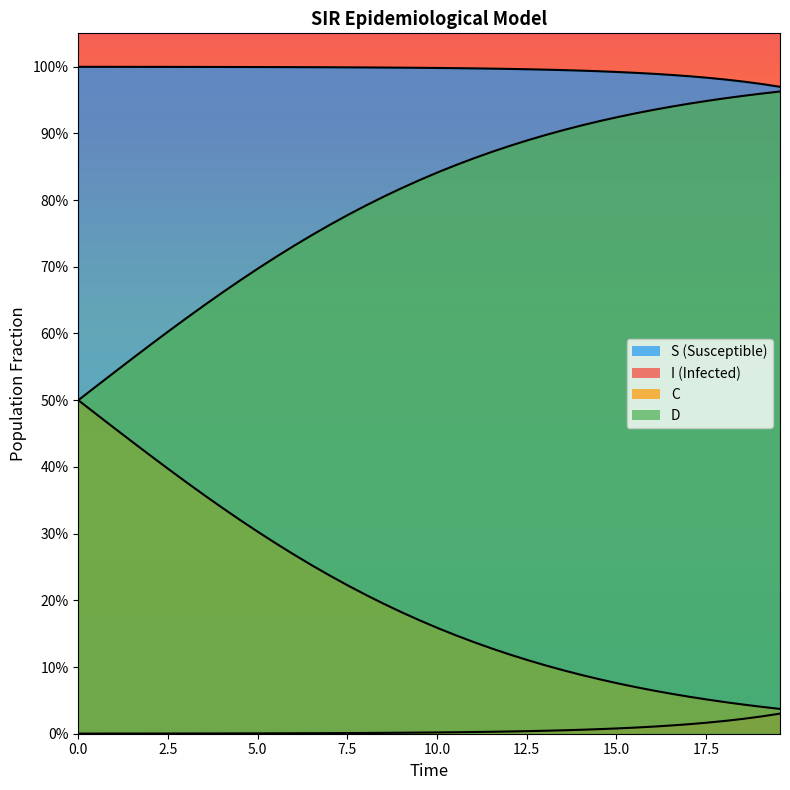

True or false: S and C cross at least once.

False